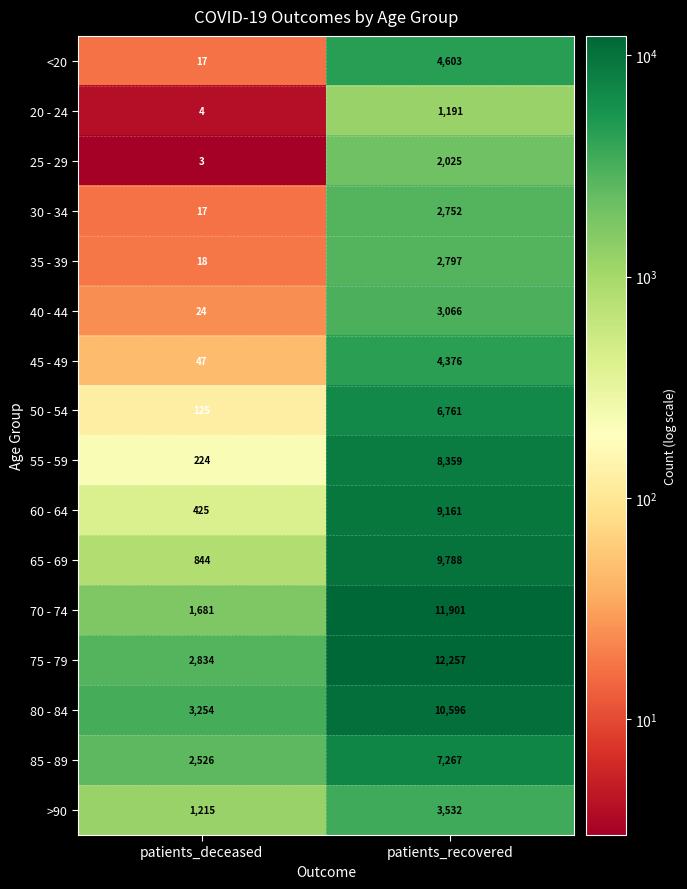

What is the total value across all series at patients_recovered?

100432